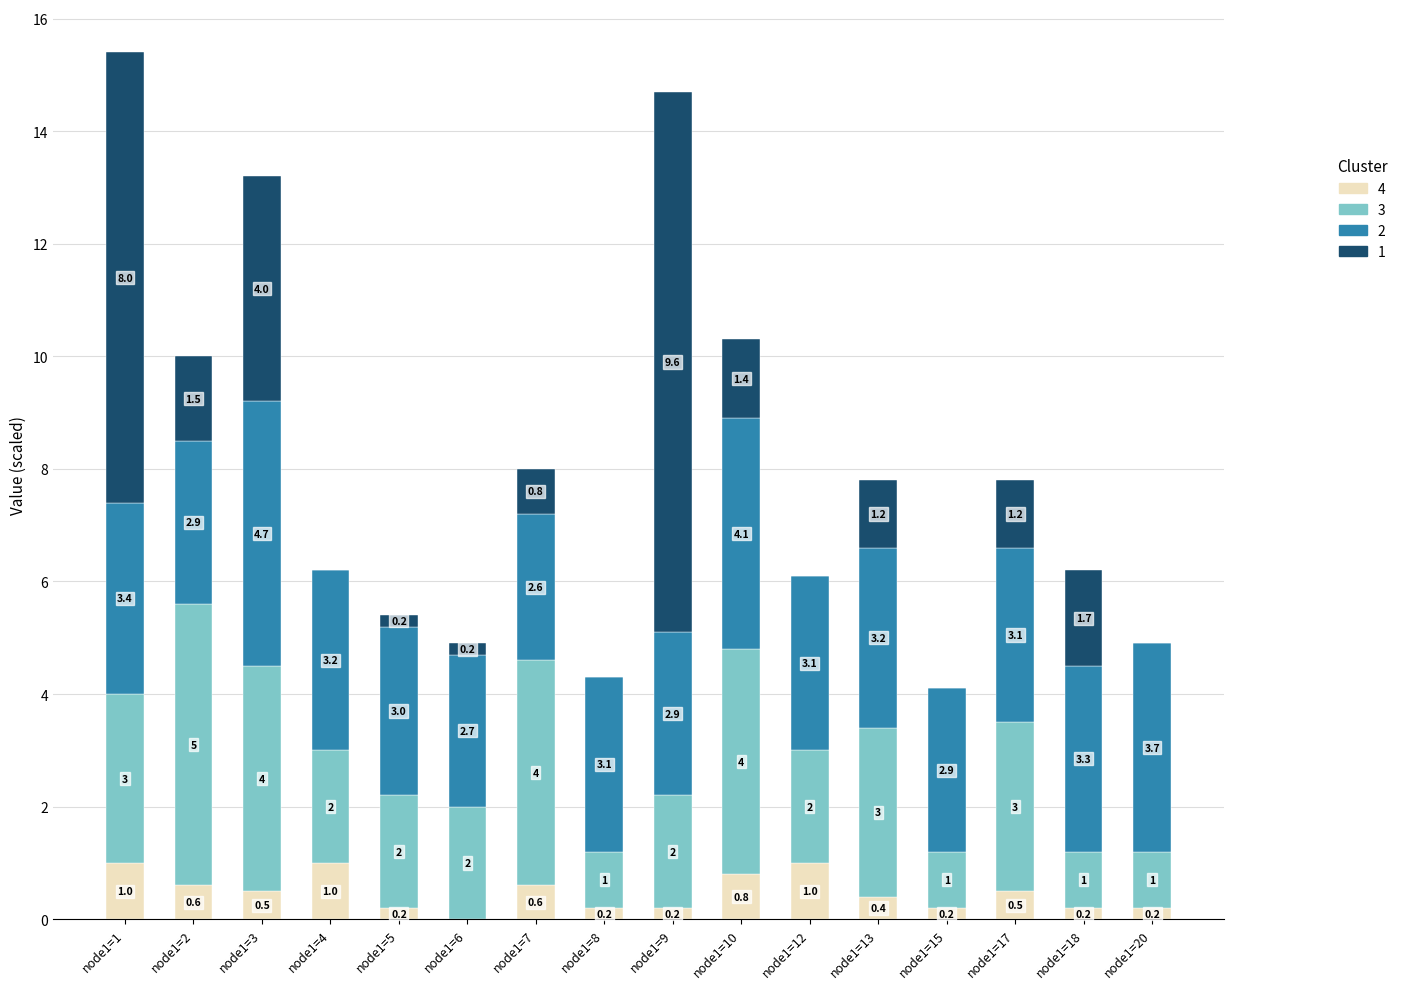

What is the maximum value for 4?

1.0